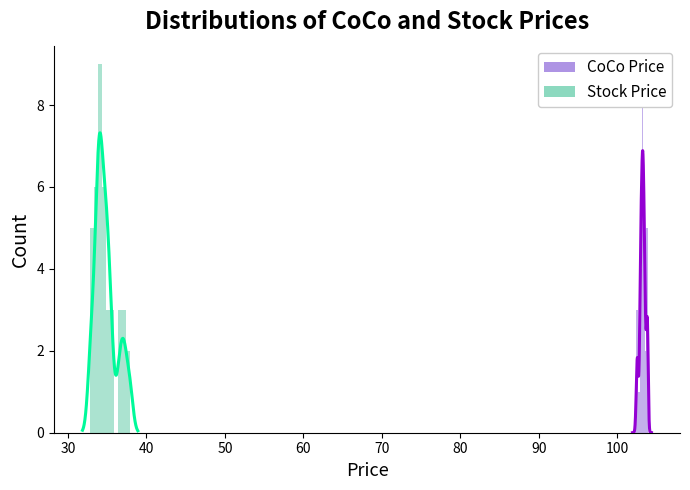

True or false: CoCo has a value of 2 at 60.

False